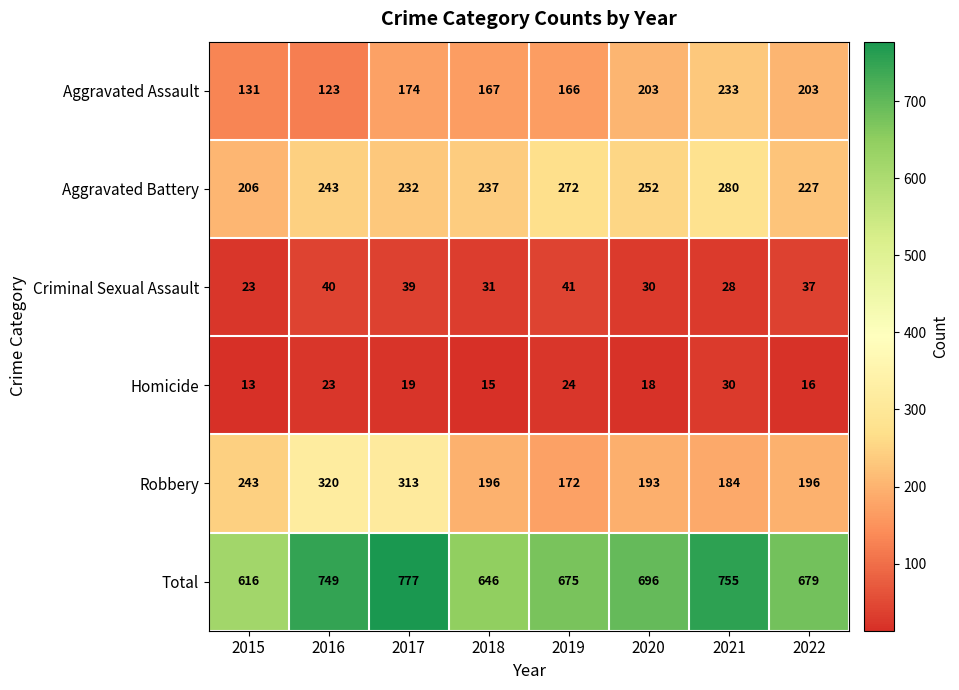

What is the minimum value shown in the chart?

13